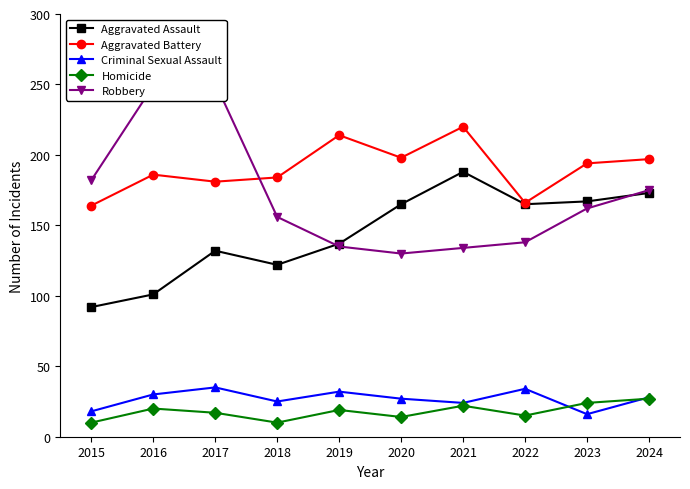

What is the difference between the second highest and second lowest values in the Criminal Sexual Assault series?

16